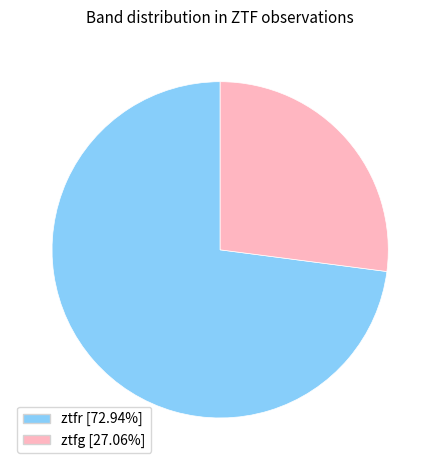

Rank the categories by value from highest to lowest.

ztfr, ztfg